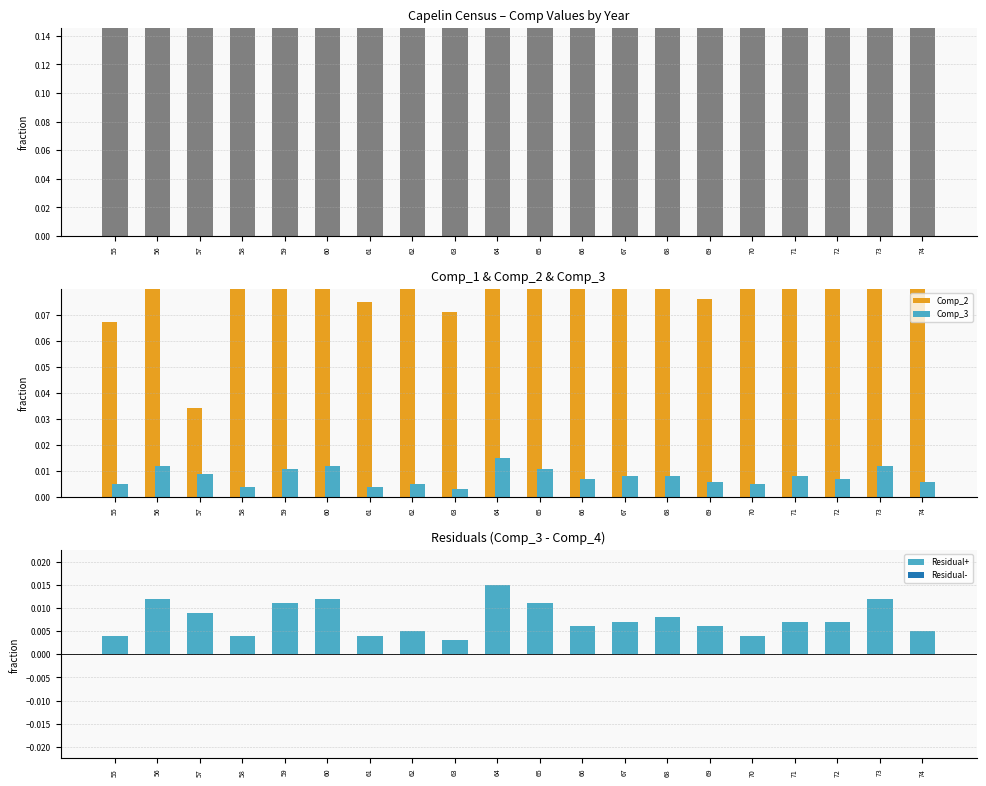

Between 55 and 60, which series saw the biggest shift?

Comp_1